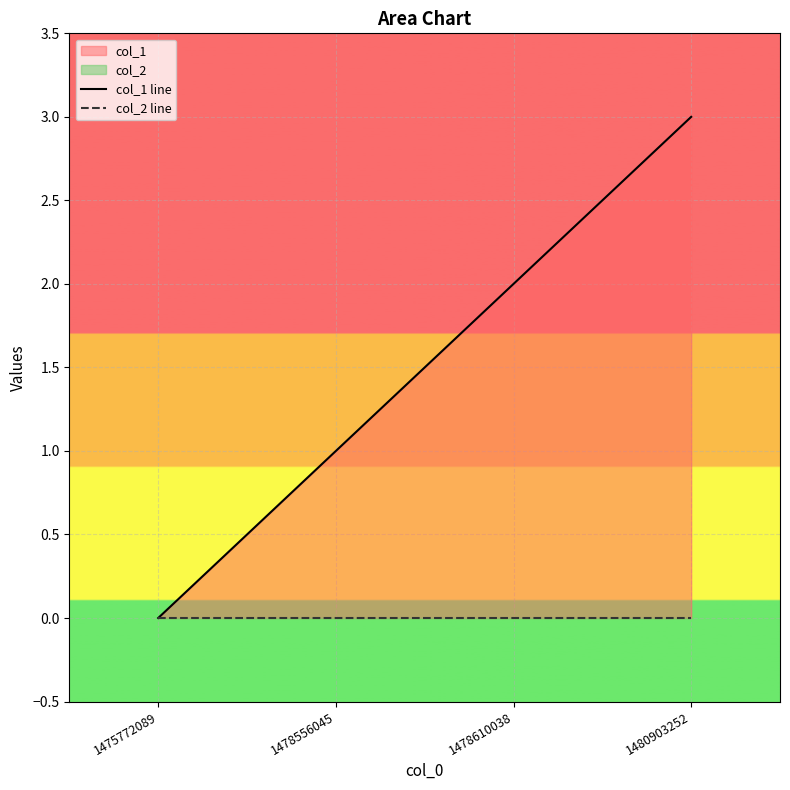

How many values in col_1 line are above zero?

3